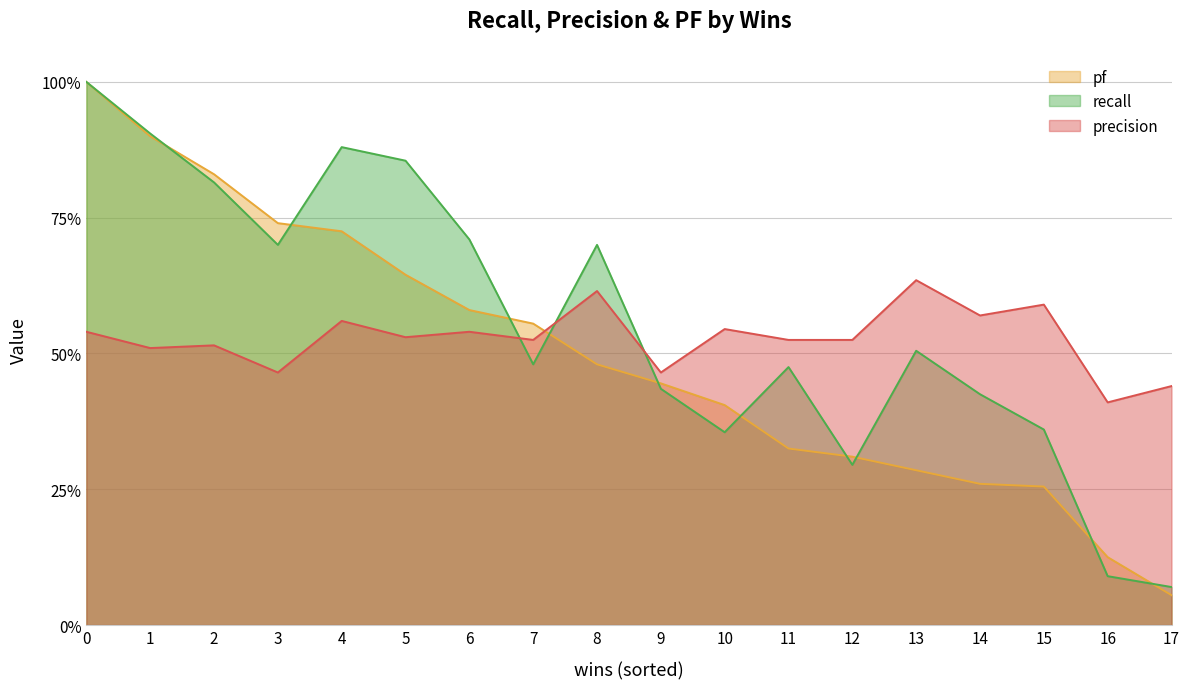

How many data points does each series have?

18